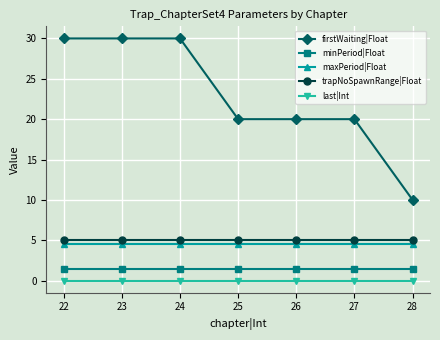

What is the minimum value for trapNoSpawnRange|Float?

5.0